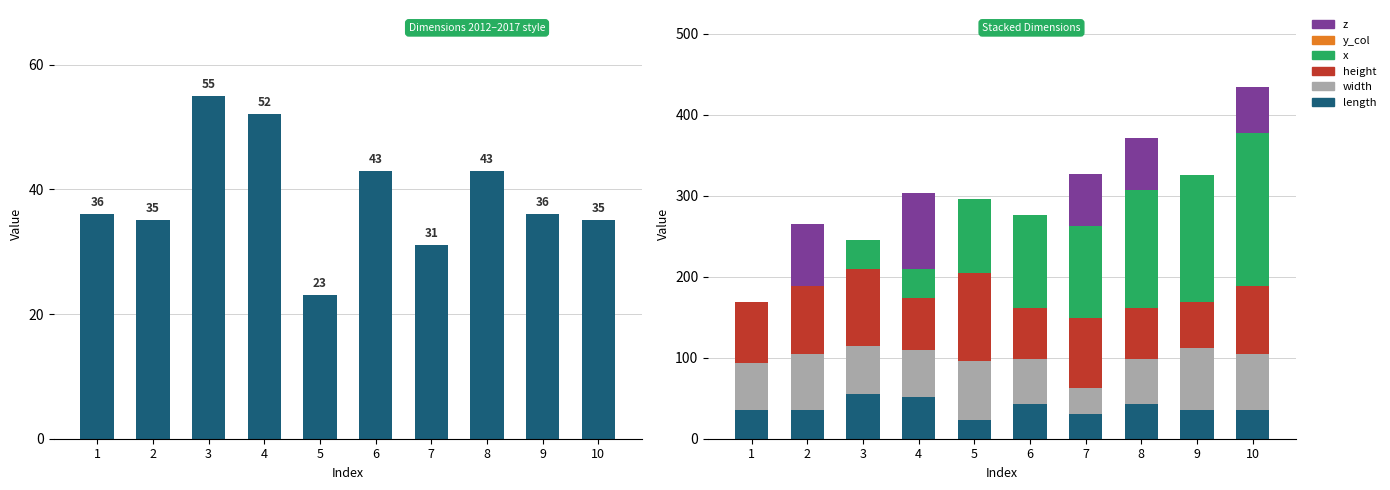

What is the average value of the length series?

39